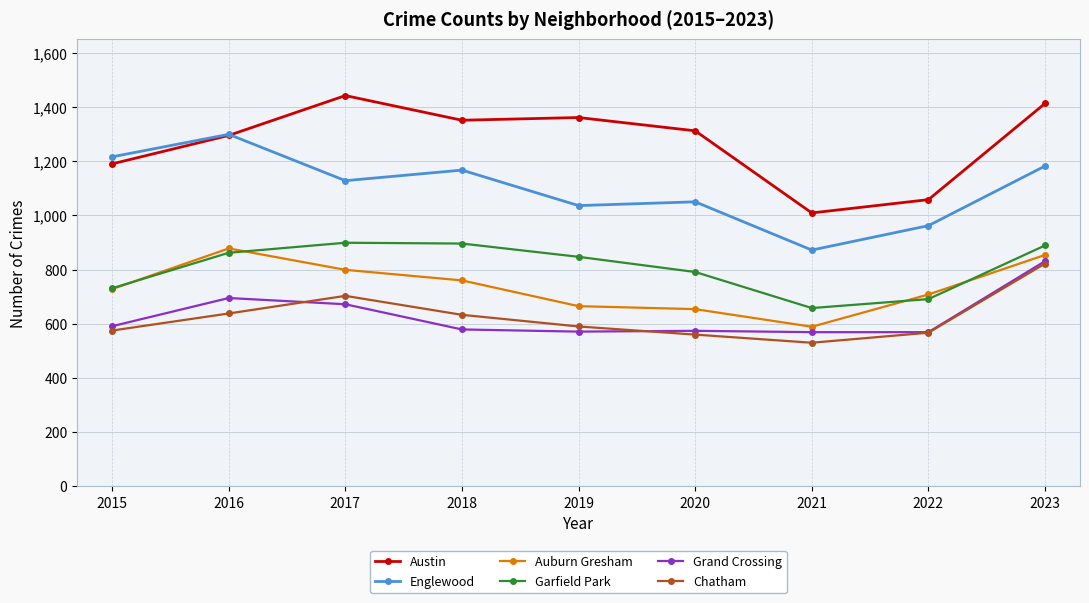

How many data points does each series have?

9